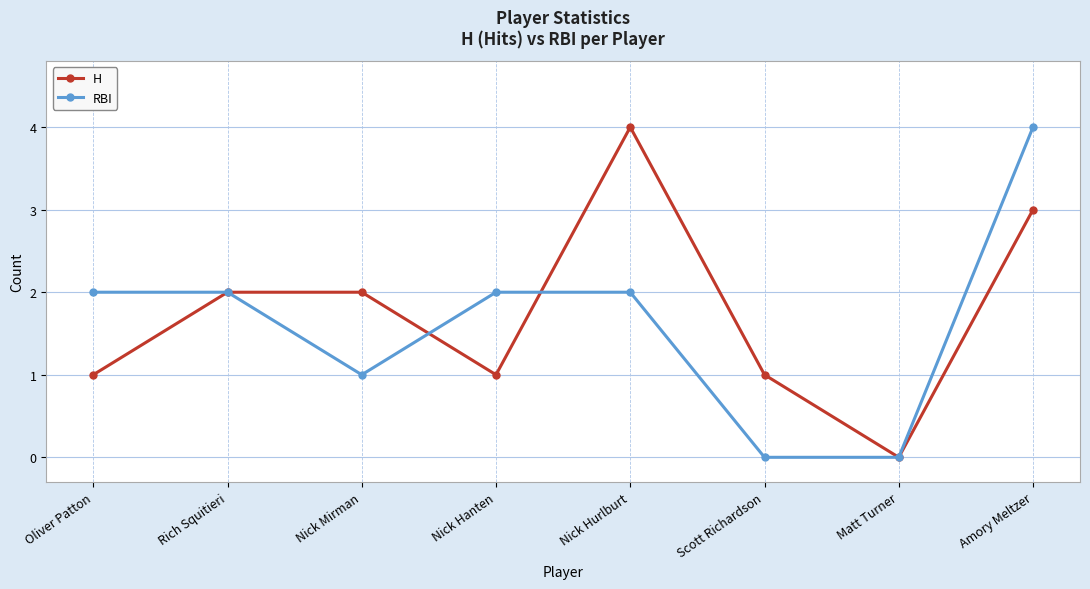

True or false: RBI and H cross at least once.

True